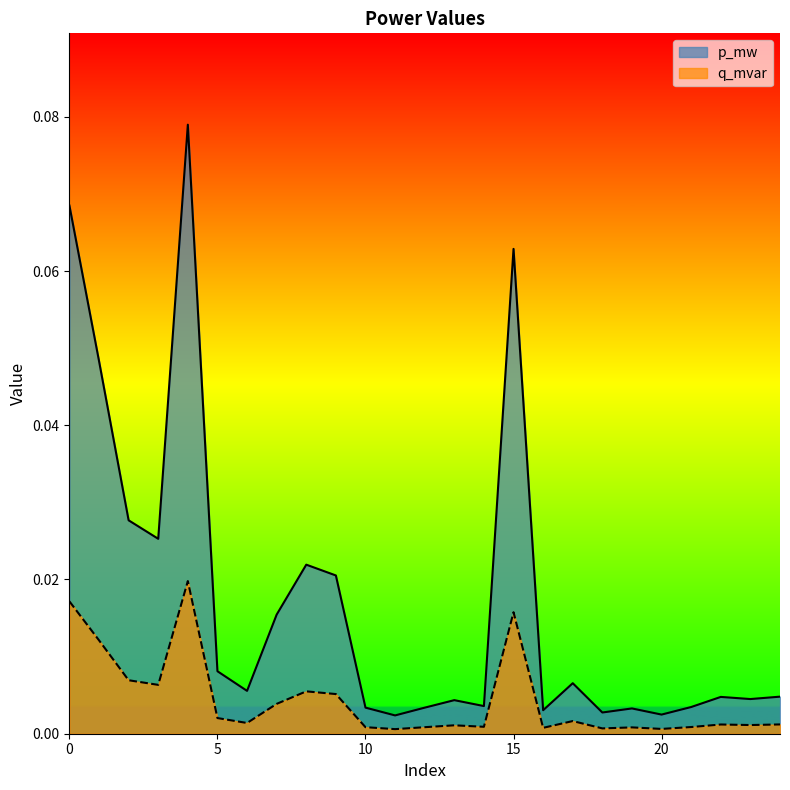

The value of q_mvar at 15 is 0.0. True or false?

True